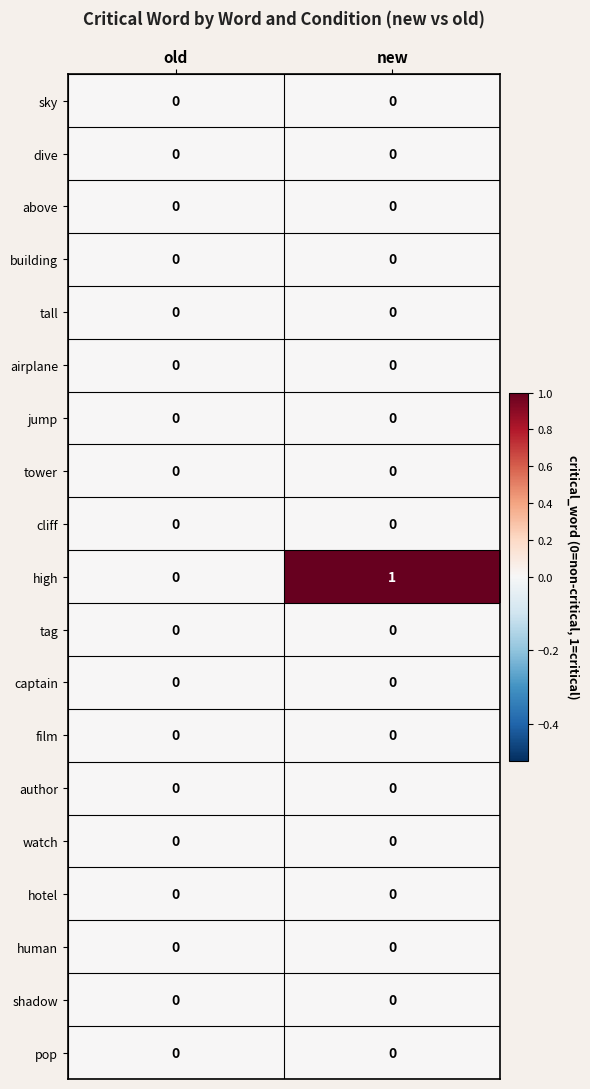

At which label is high closest to 0?

old